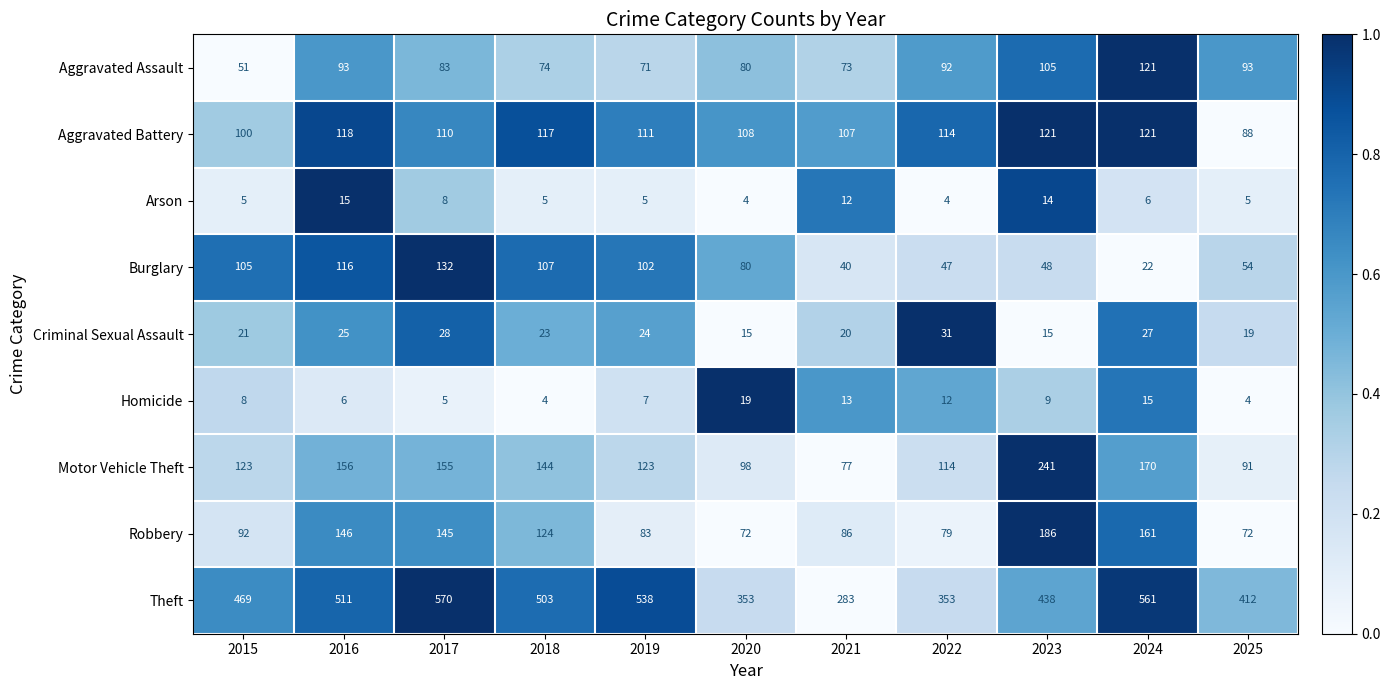

Which series changed the most between 2019 and 2024?

Burglary